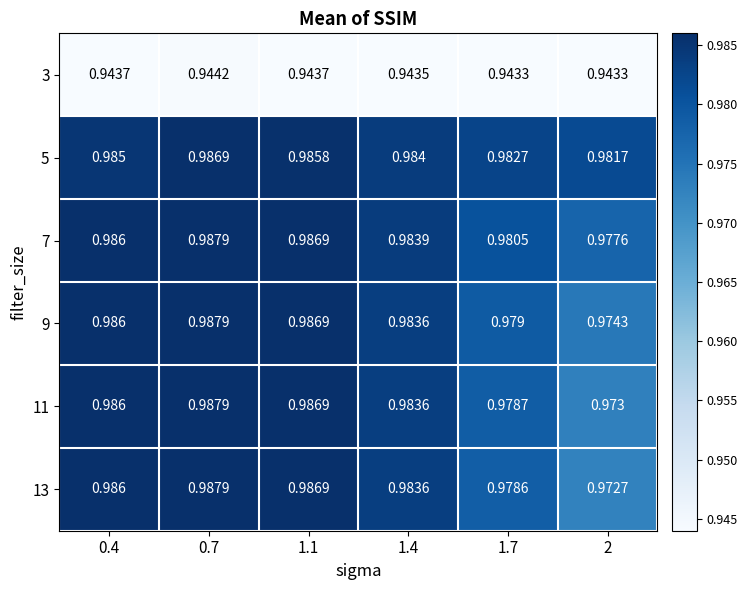

Is the value of 9 at 2 greater than the value of 13 at 2?

Yes